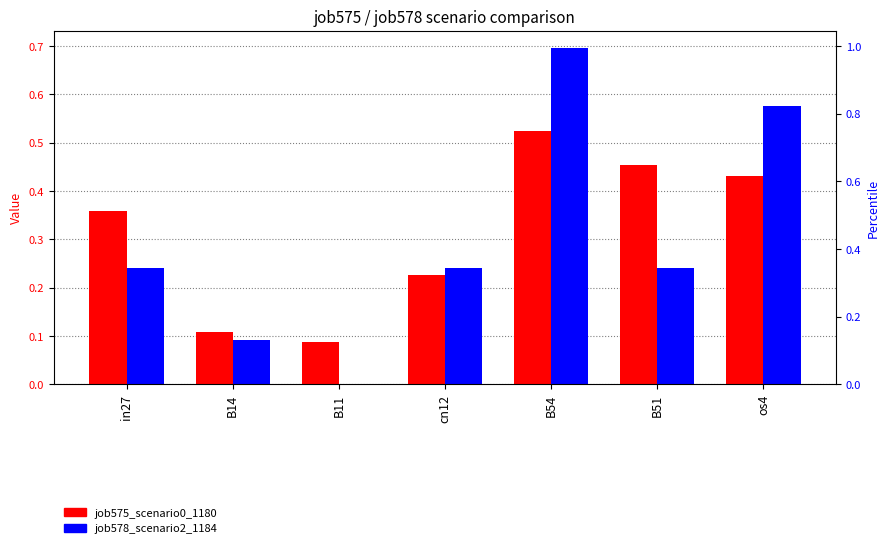

The job578_scenario2_1184 series shows 0.2 at in27. True or false?

True